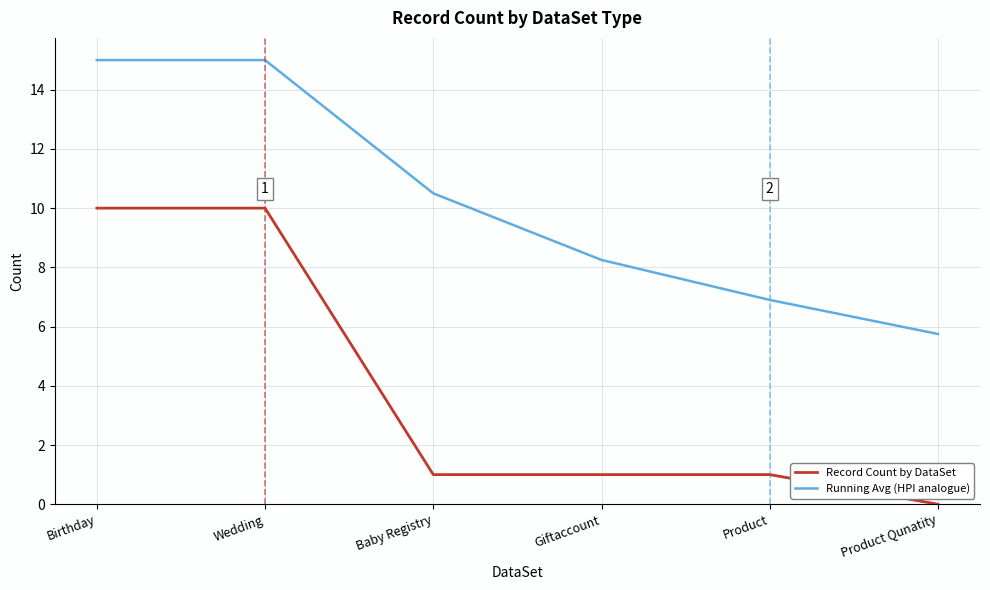

True or false: Record Count by DataSet and Running Avg (HPI analogue) intersect in this chart.

False